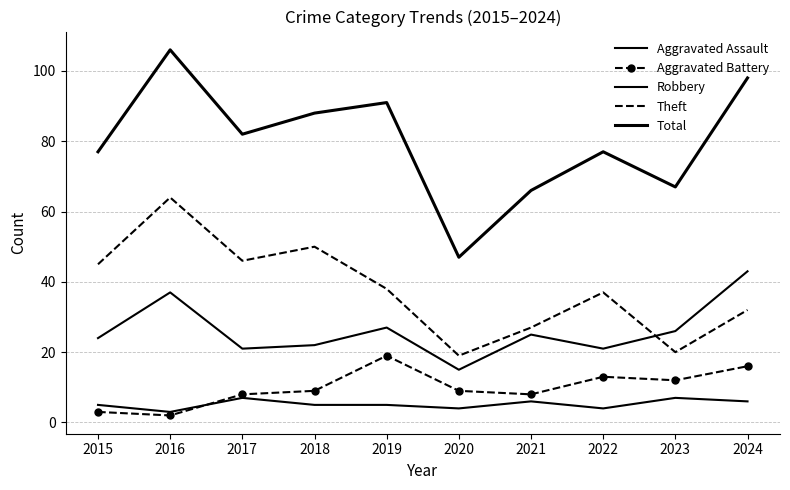

True or false: Theft and Aggravated Assault cross at least once.

False